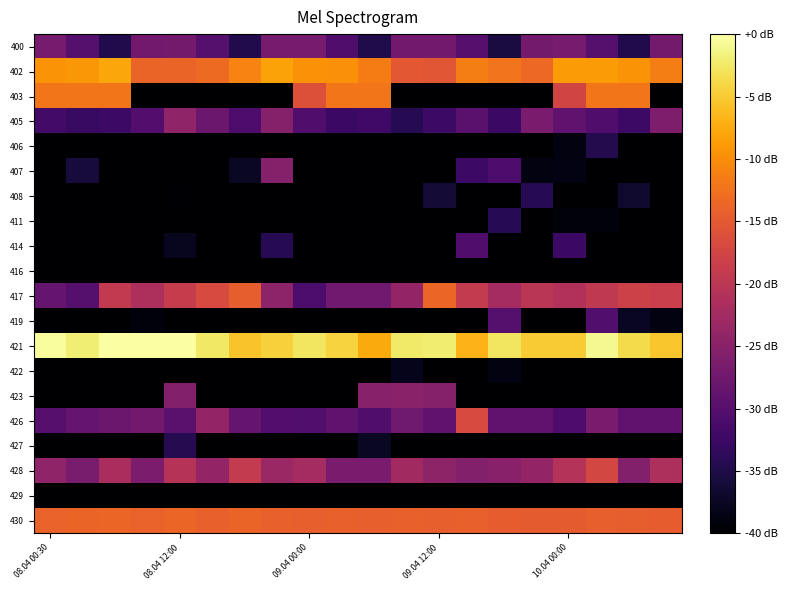

List the series in order of their peak value, highest first.

421, 402, 403, 430, 417, 426, 428, 405, 423, 407, 400, 419, 414, 408, 411, 427, 406, 422, 416, 429